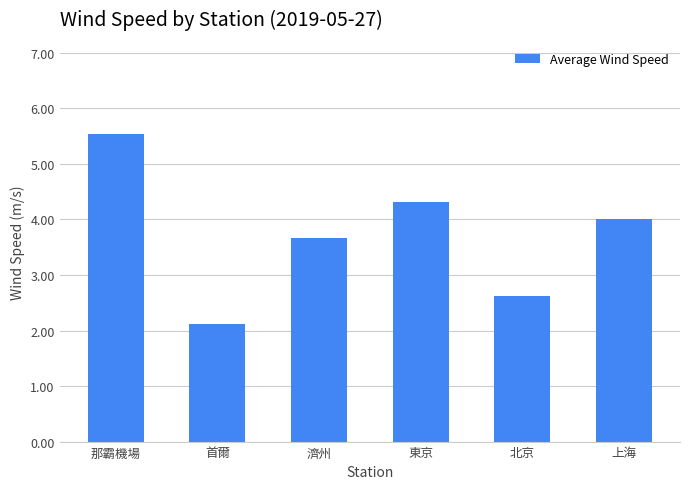

At which label is the value closest to 3?

北京